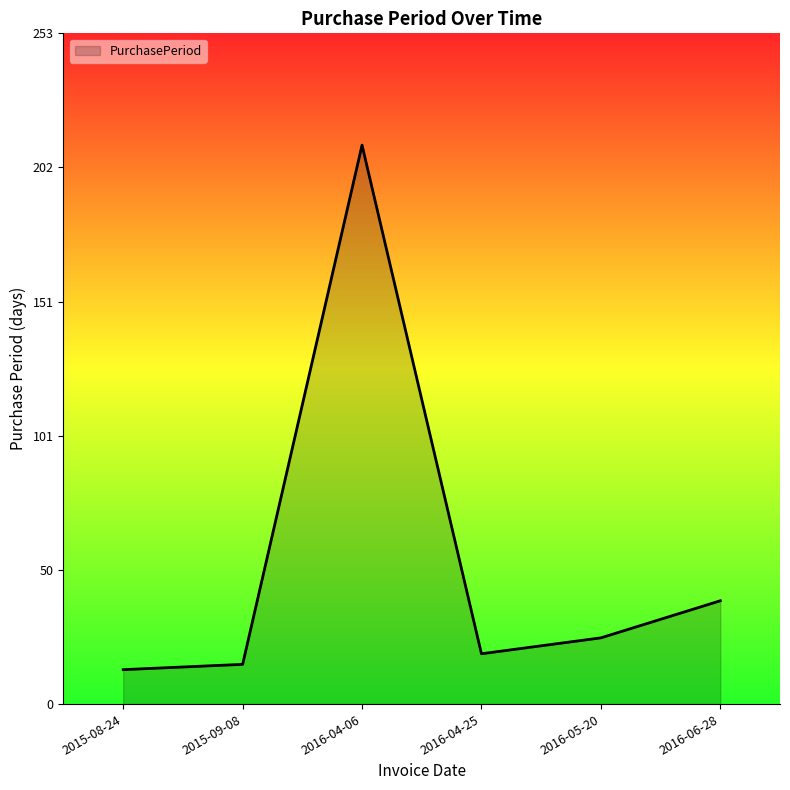

What is the minimum value shown in the chart?

13